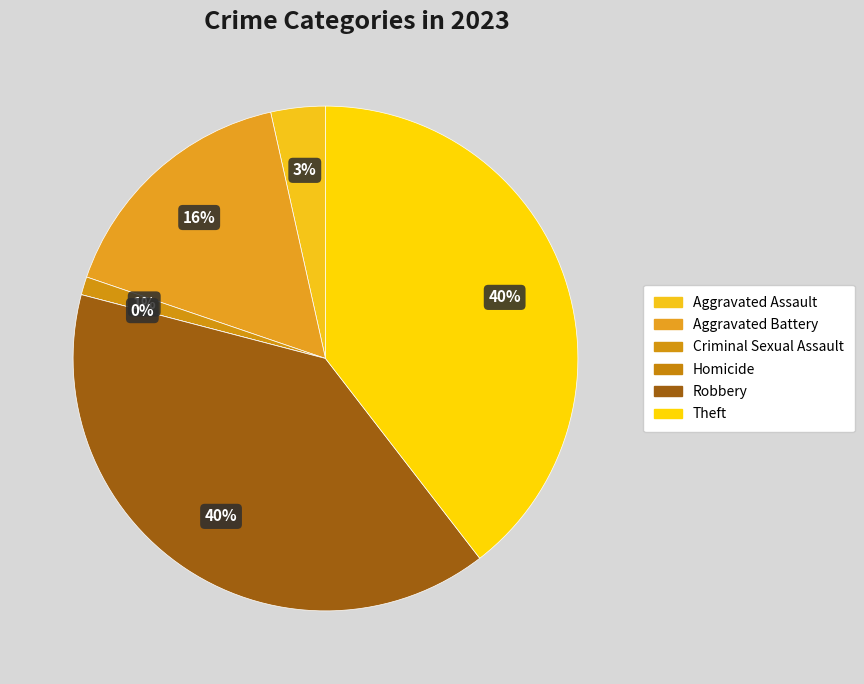

To the nearest percent, what is the difference between the Homicide and Theft slice percentages?

40%